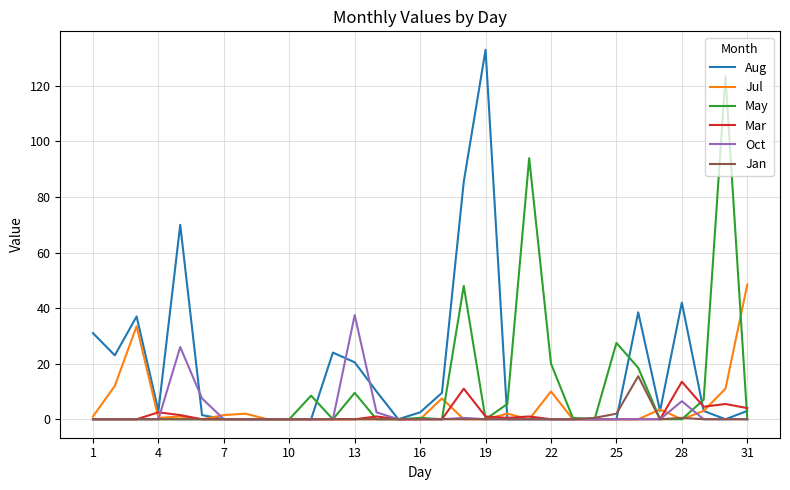

What is the maximum value for Jul?

48.5